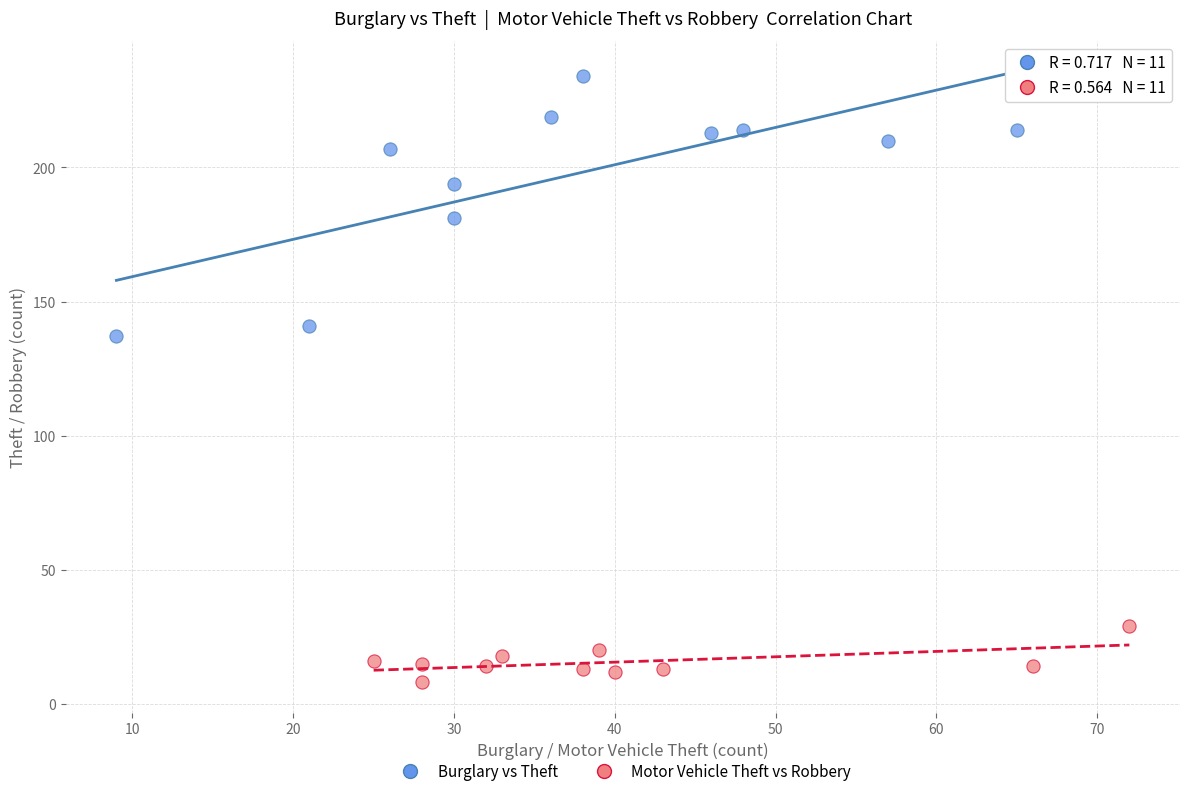

Which series reaches the maximum Y coordinate?

Burglary vs Theft